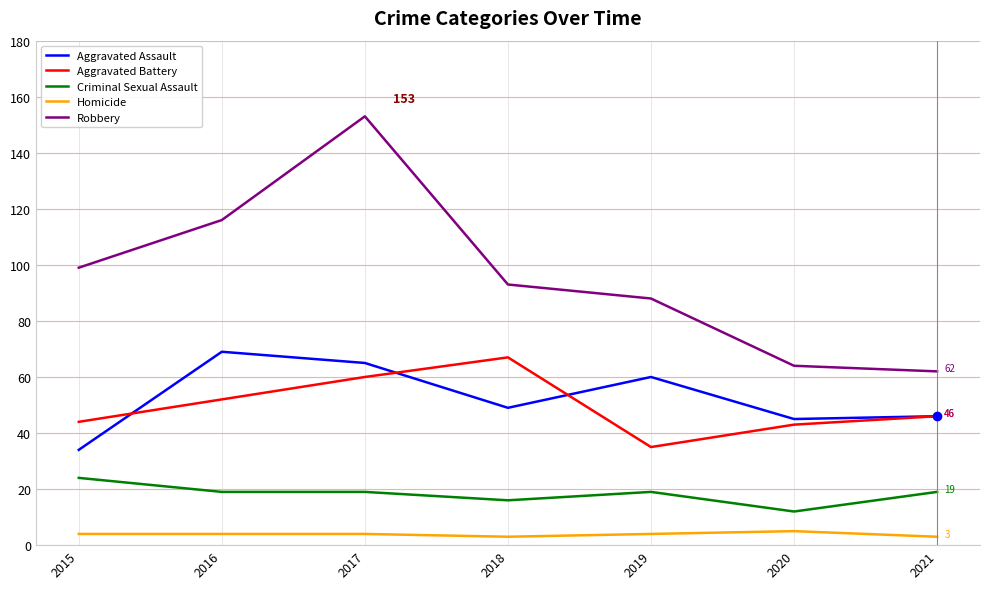

What is the approximate value of Criminal Sexual Assault at 2019?

19